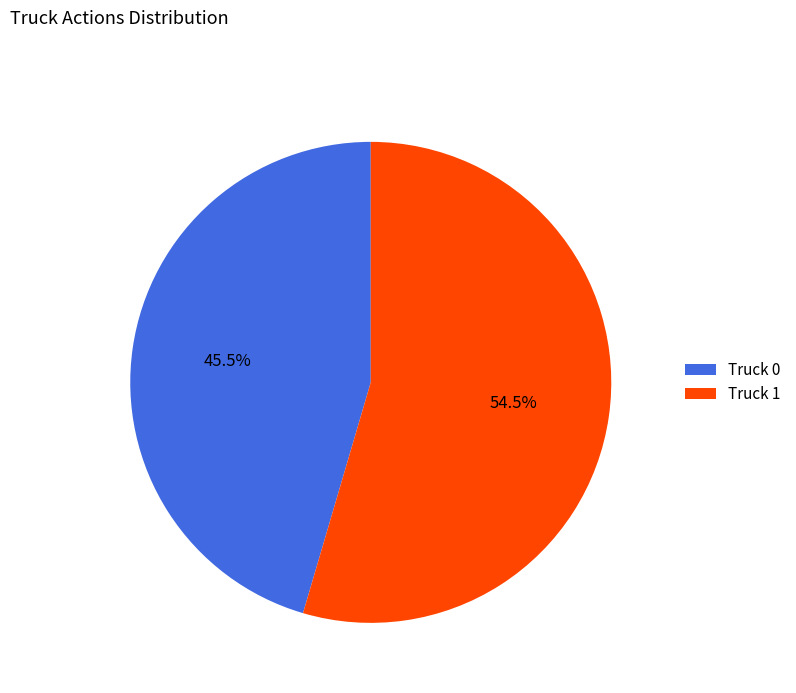

Count the number of slices in the pie.

2